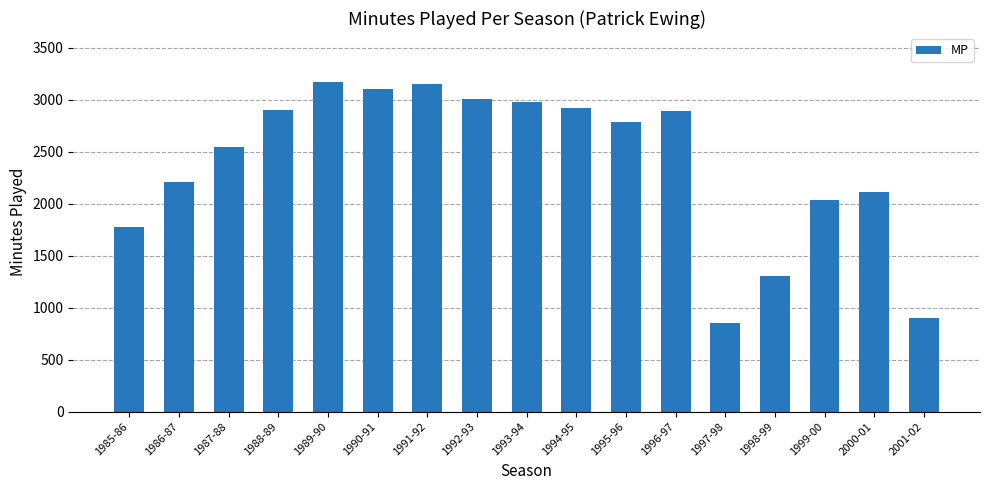

What position from the right is 2000-01?

2